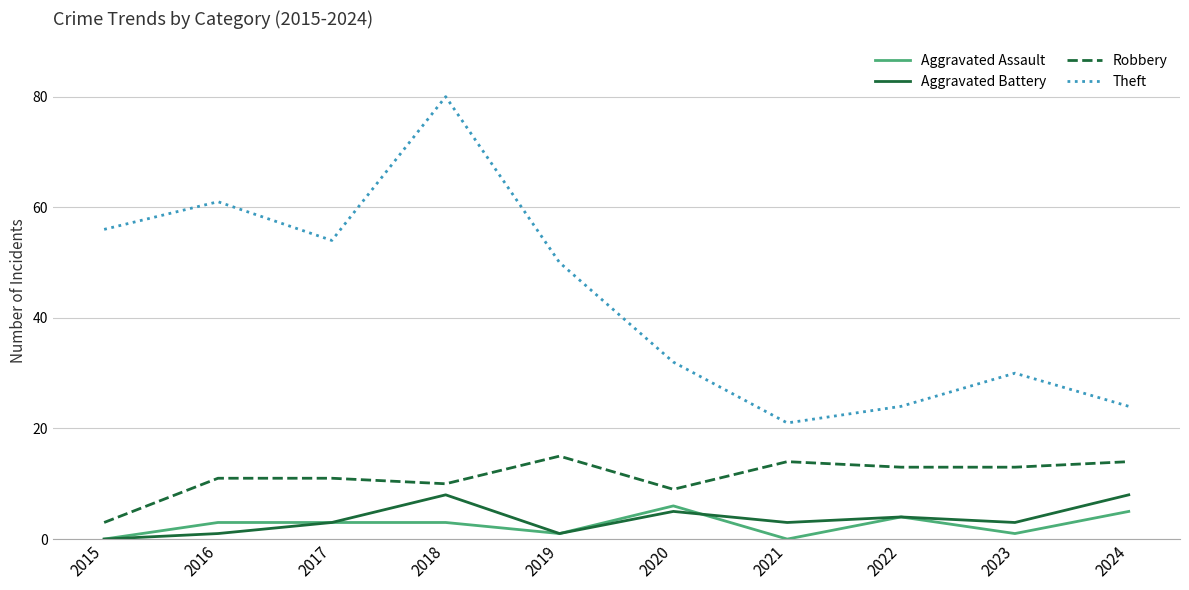

At how many categories does at least one series exceed 75?

1